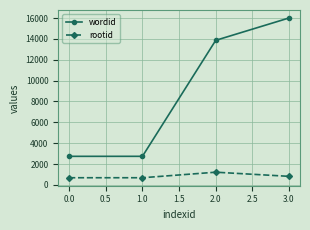

True or false: rootid and wordid intersect in this chart.

False